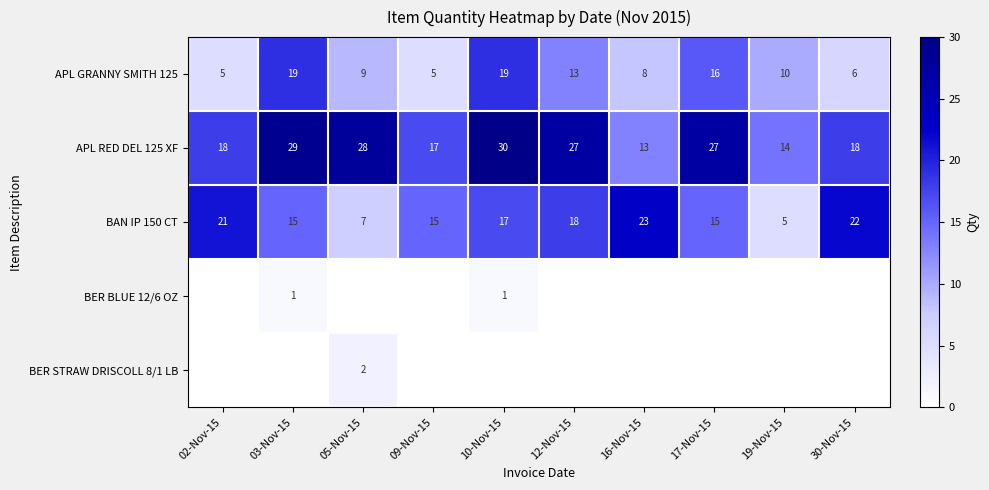

The BAN IP 150 CT series shows 22 at 30-Nov-15. True or false?

True